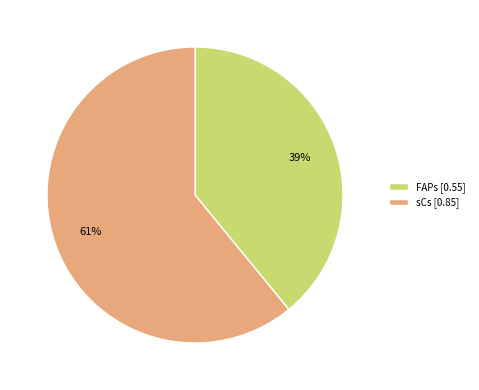

True or false: FAPs accounts for 39% of the total.

True